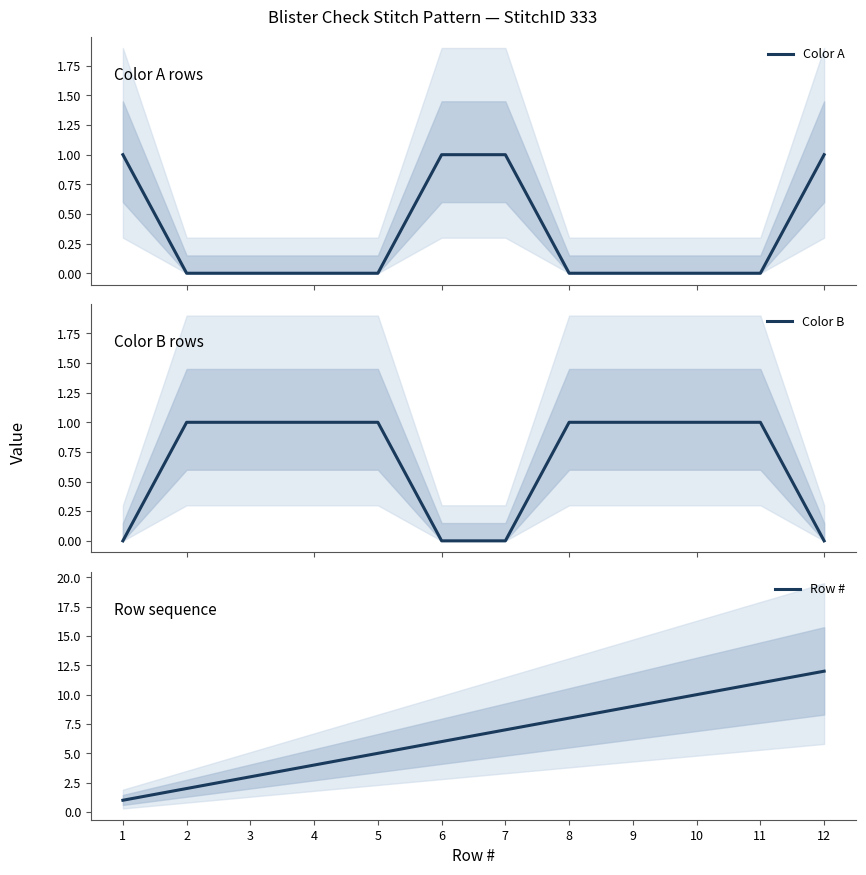

True or false: Color B has more than 1 interior local peaks.

False